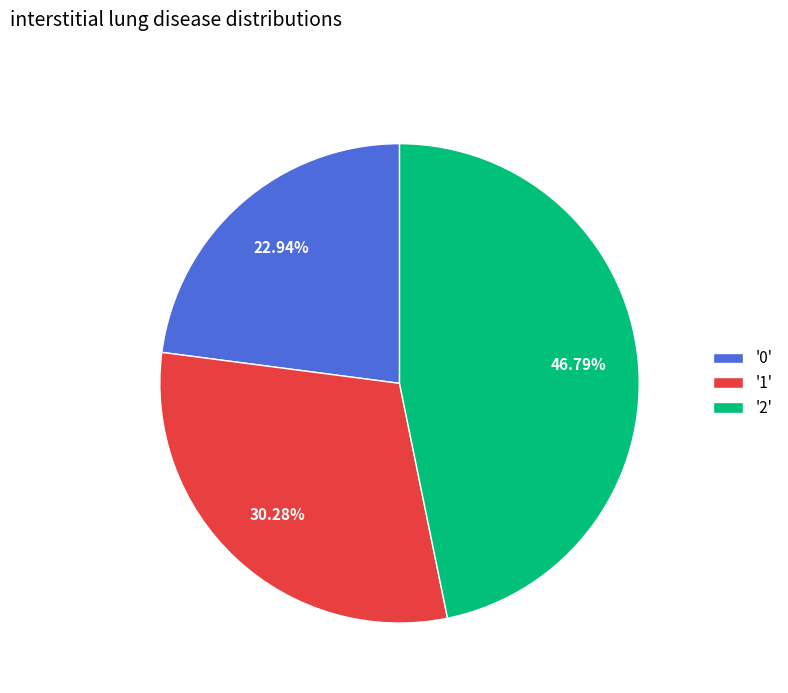

Does any single category account for the majority?

No